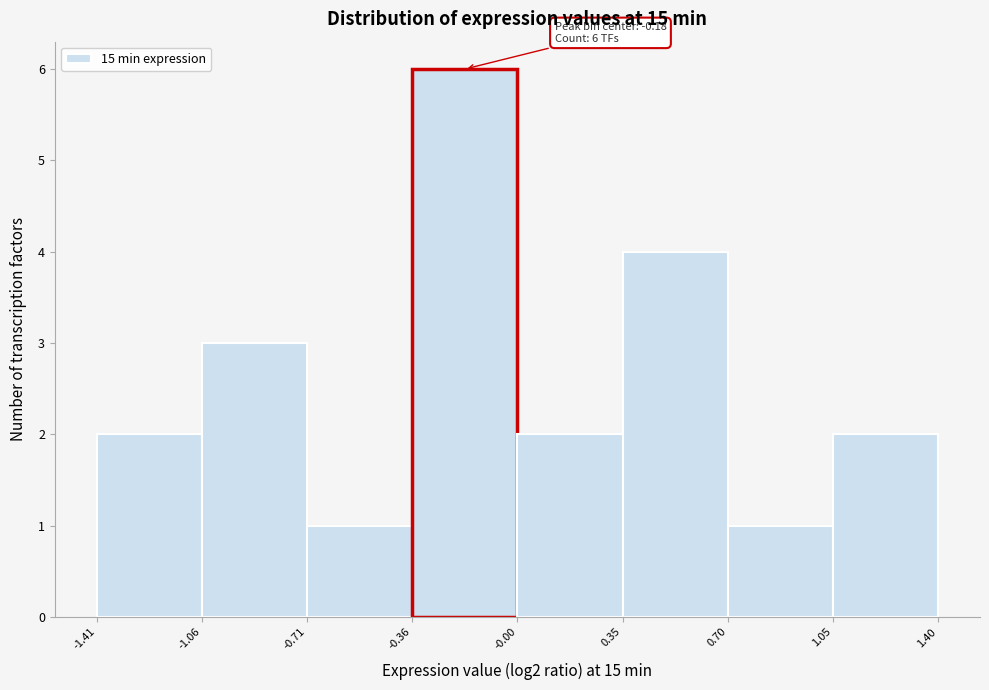

Over which range of the x-axis is the bar tallest?

-0.36 to -0.00